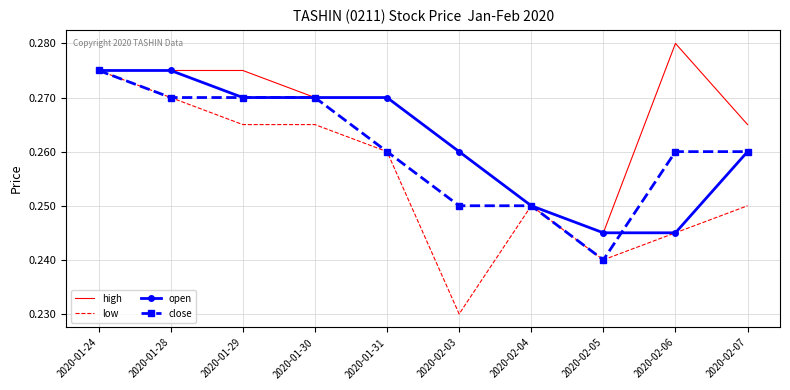

Is it true that low equals 0.1 at 2020-01-28?

False